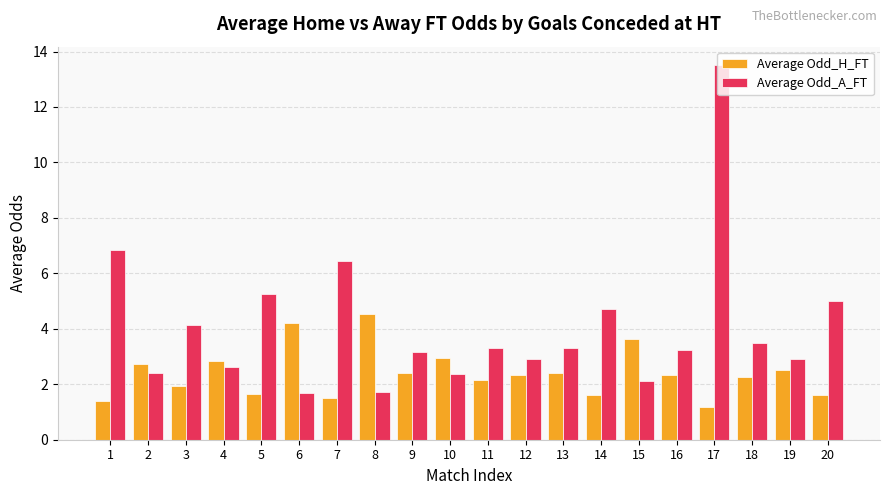

True or false: Average Odd_H_FT has a value of 2.5 at 3.

False